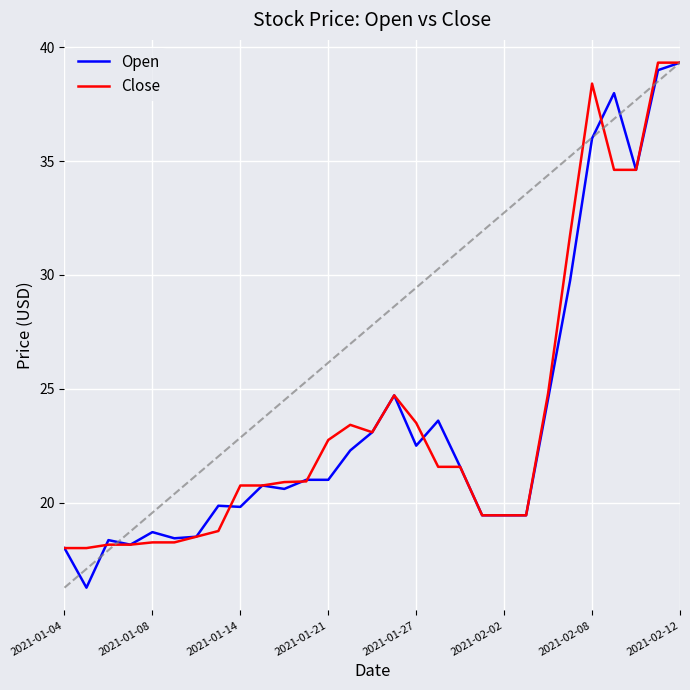

What is the smallest value displayed?

16.3